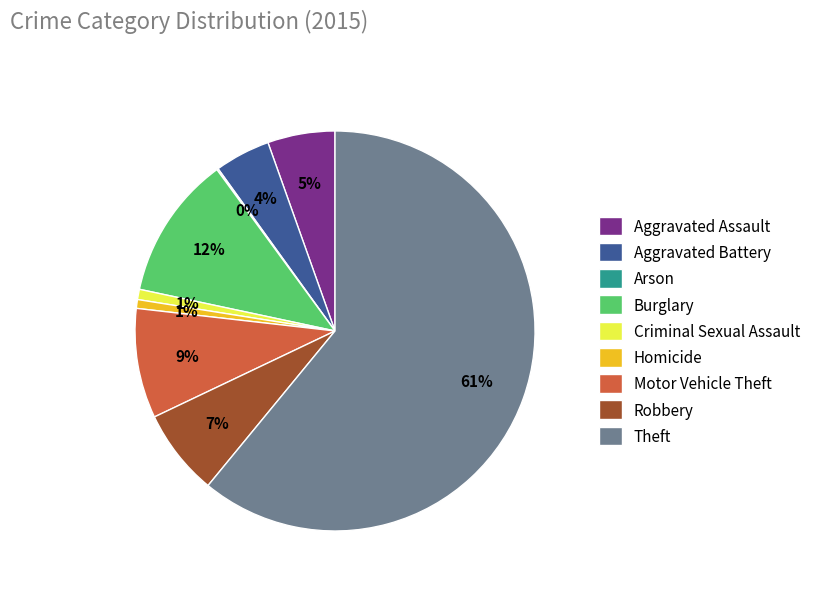

Is the sum of Theft and Burglary greater than half?

Yes